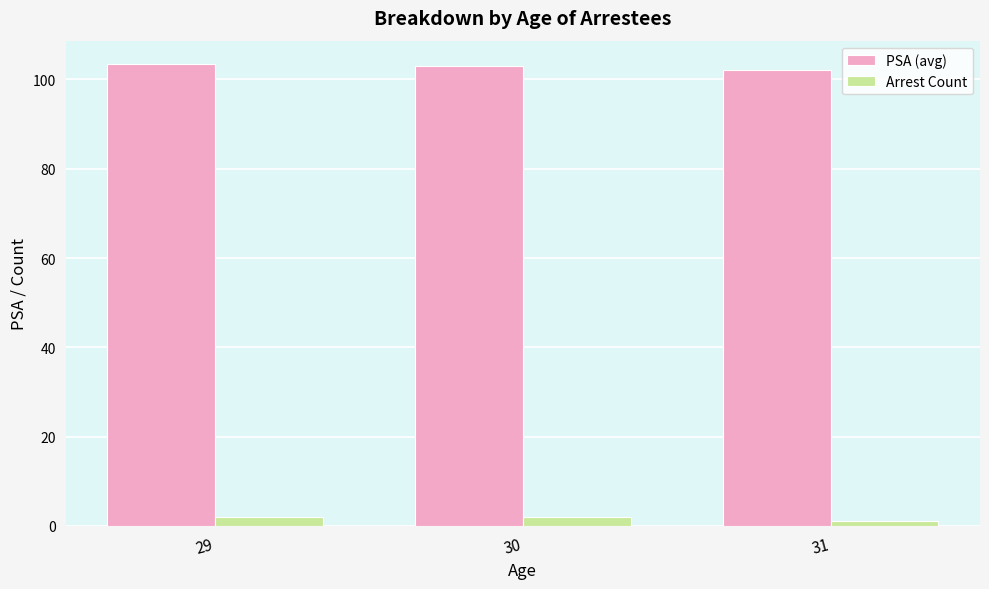

What value does the Arrest Count series have at 30?

2.0